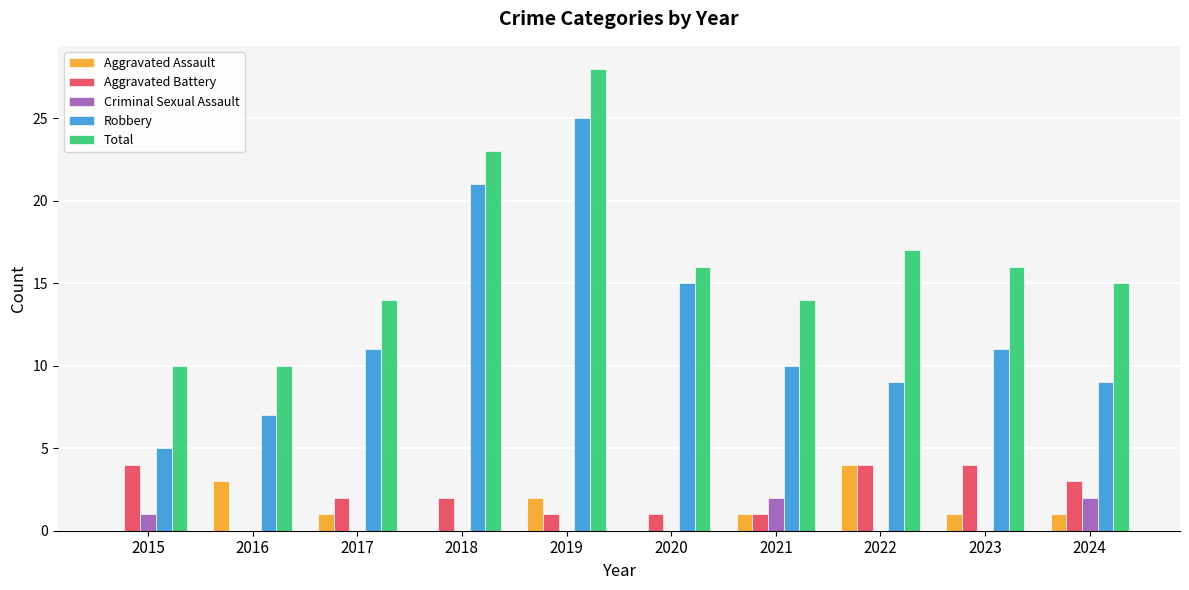

At which category is the sum across all series the highest?

2019